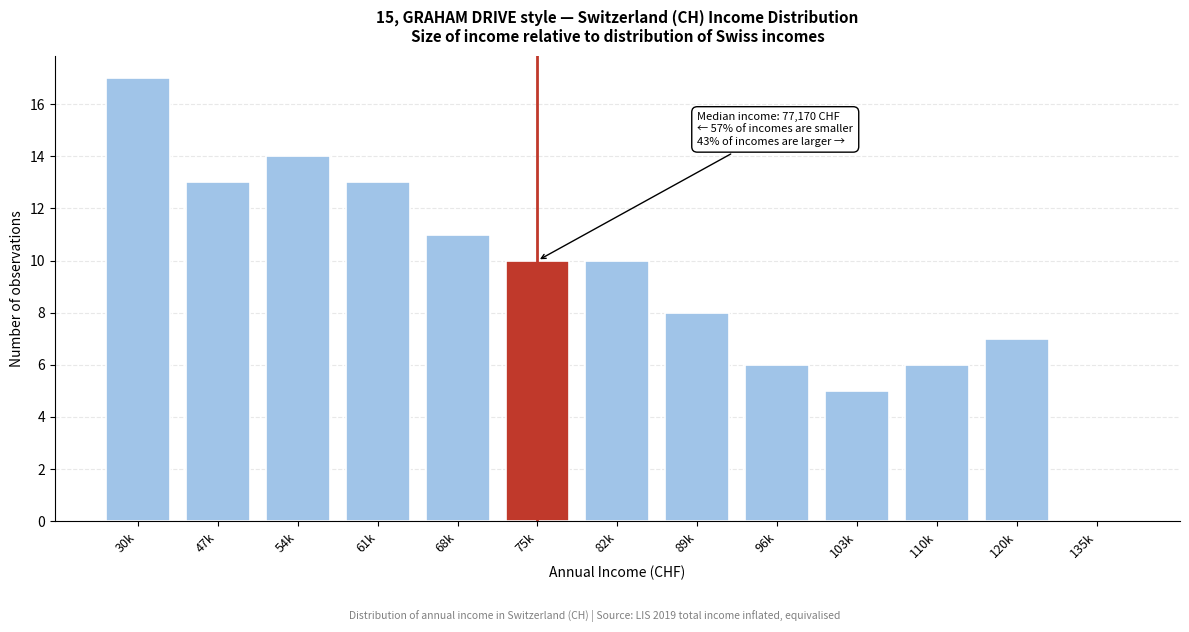

Reading left to right, what are all the values shown in this chart?

30k=17	47k=13	54k=14	61k=13	68k=11	75k=10	82k=10	89k=8	96k=6	103k=5	110k=6	120k=7	135k=0